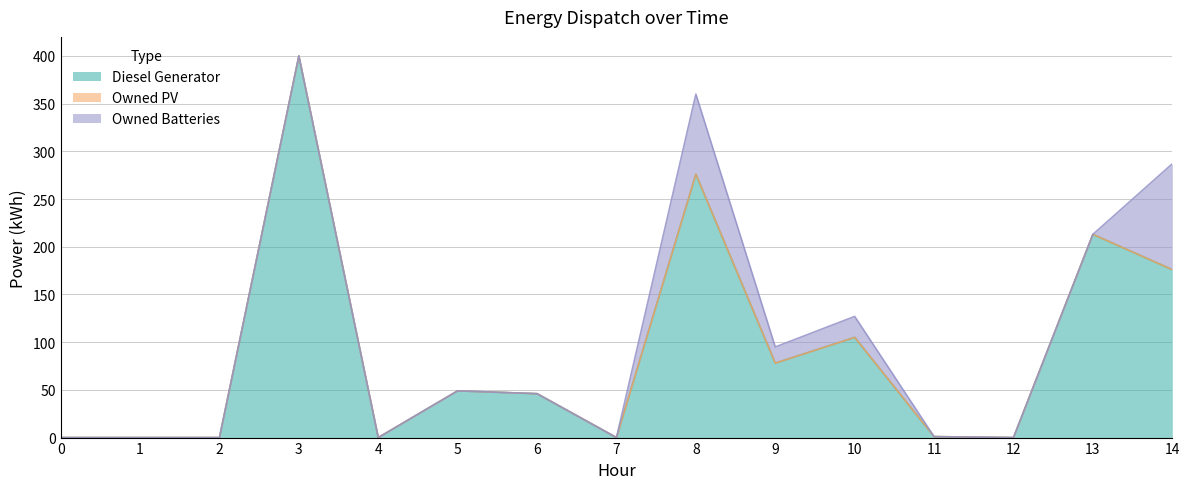

True or false: Owned Batteries and Diesel Generator intersect in this chart.

False